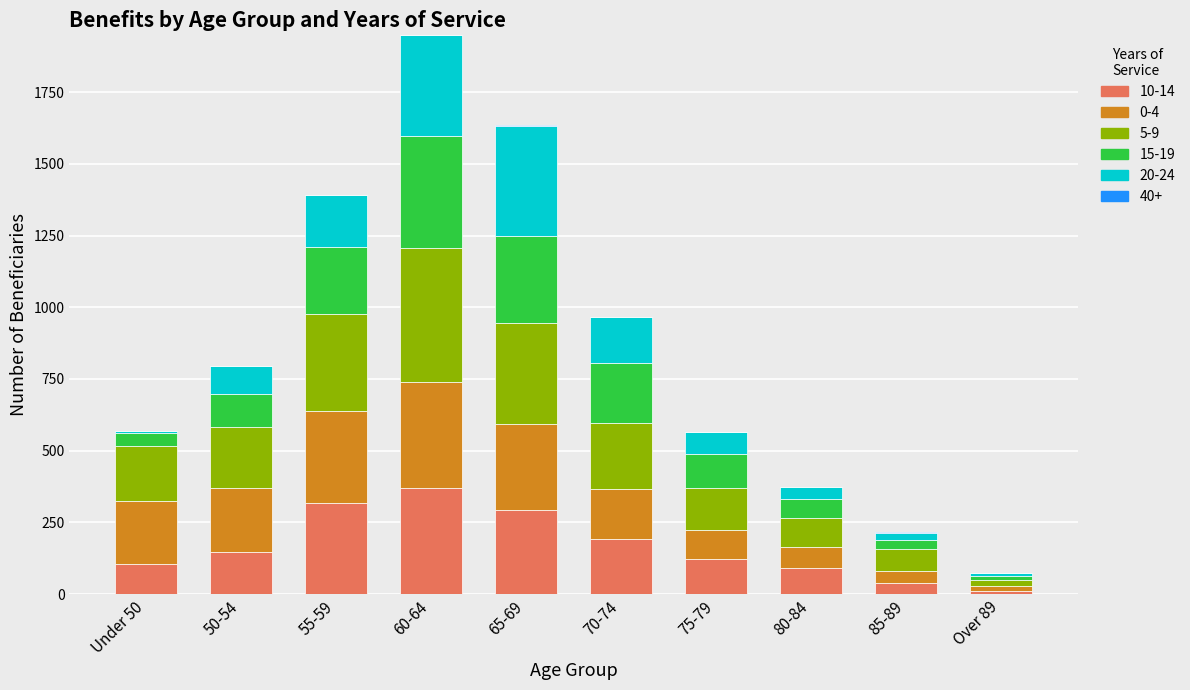

Which category has the highest value in the 10-14 series?

60-64